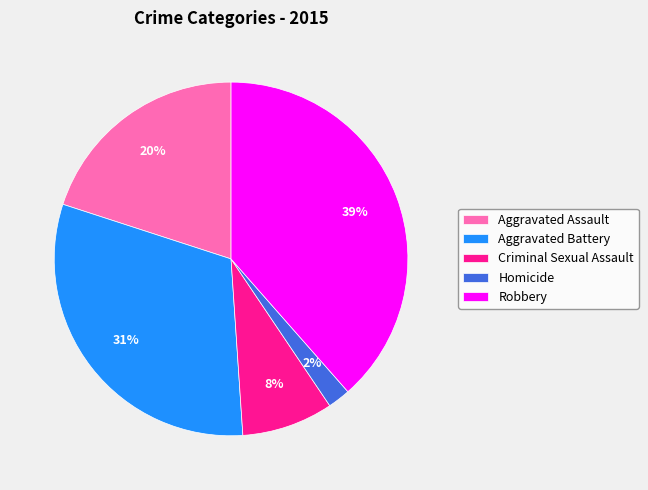

Which slice is the smallest?

Homicide